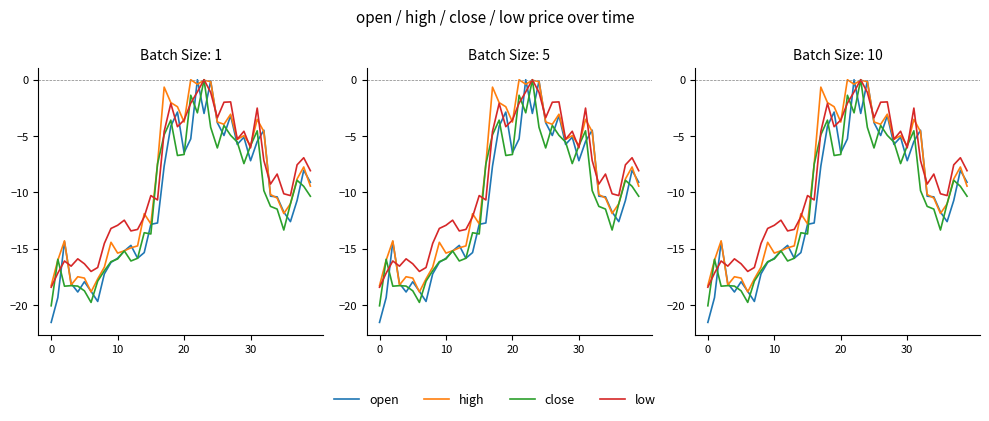

What is the sum of all low values?

-359.6